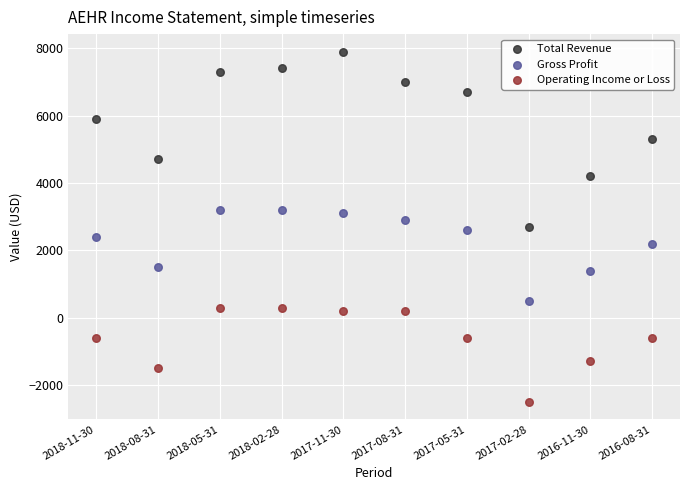

Which series contains the lowest Y value?

Operating Income or Loss